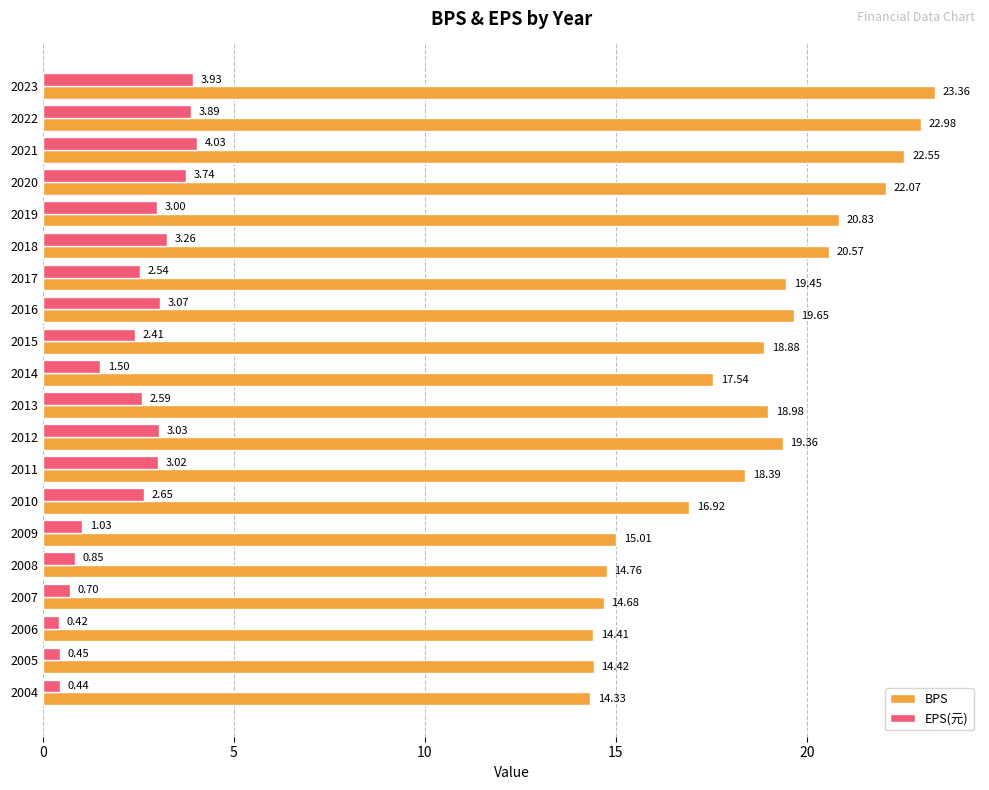

What are all the series names shown in the legend?

BPS, EPS(元)